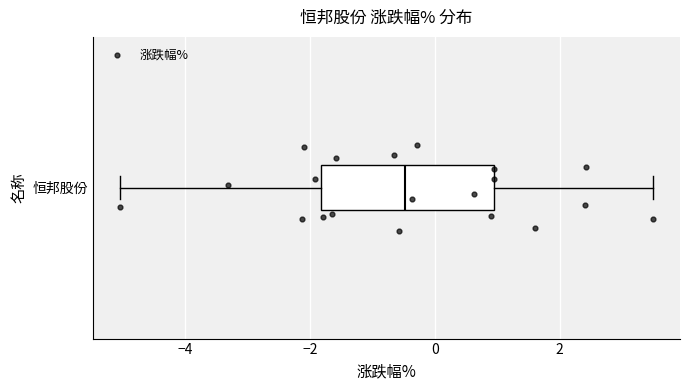

Transcribe this box plot: give where the median line is, the range the box spans, and where the two whiskers end, as read against the x-axis. The values are not printed on the chart, so give them approximately, as read against the axis.

median -0.4, box -1.8 to 1.0, whiskers -5.0 to 3.6